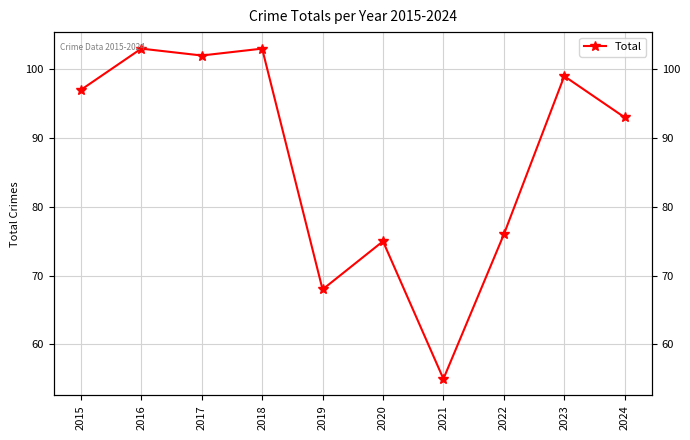

Reading left to right, transcribe all the data shown in this chart.

97	103	102	103	68	75	55	76	99	93